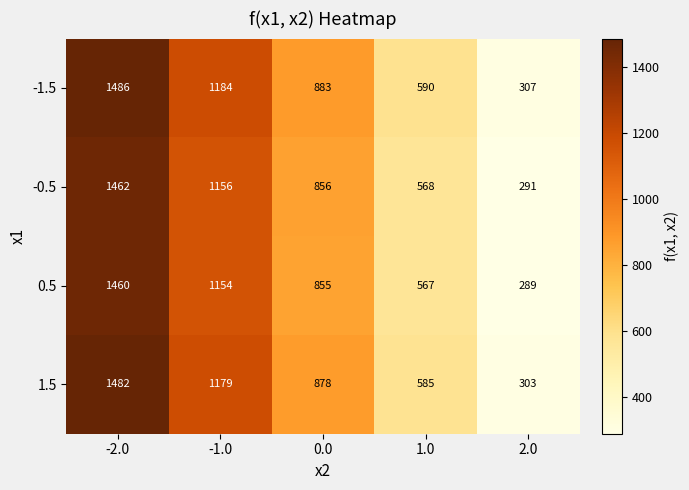

What is the maximum value for 0.5?

1460